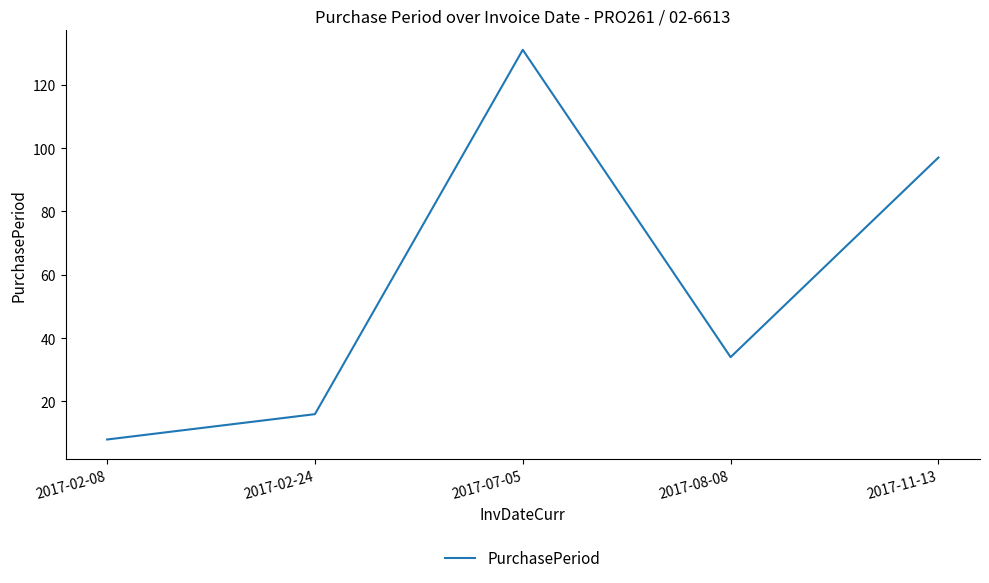

True or false: the data has more than 2 interior local peaks.

False